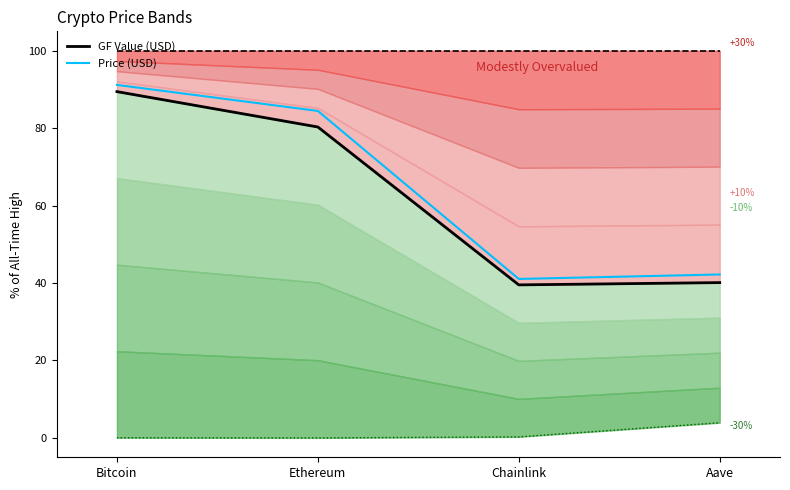

What is the difference between the second highest and minimum values in the GF Value (USD) series?

40.8